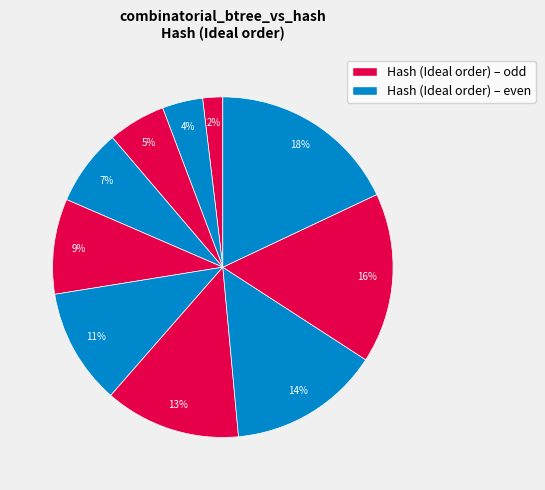

Is there any slice that represents more than half of the pie?

No